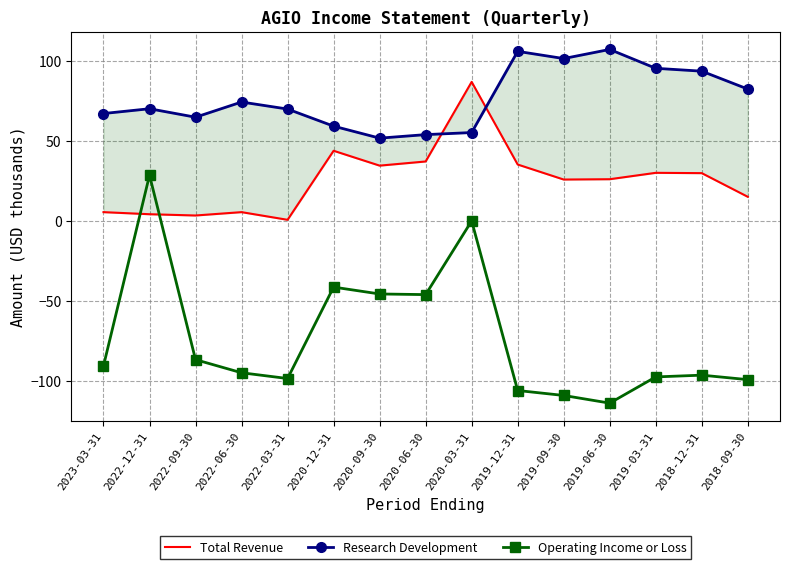

True or false: Operating Income or Loss has more than 0 points higher than both neighbors.

True